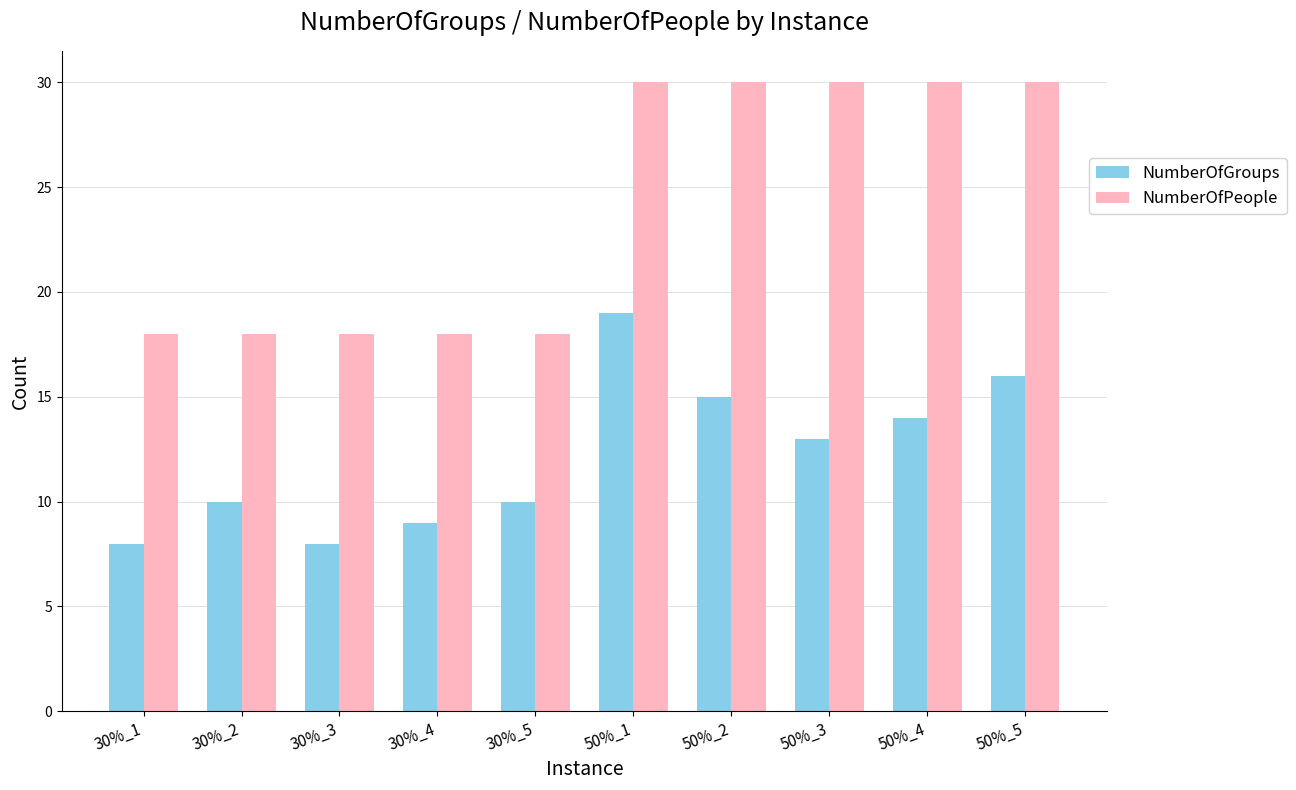

What are all the series names shown in the legend?

NumberOfGroups, NumberOfPeople